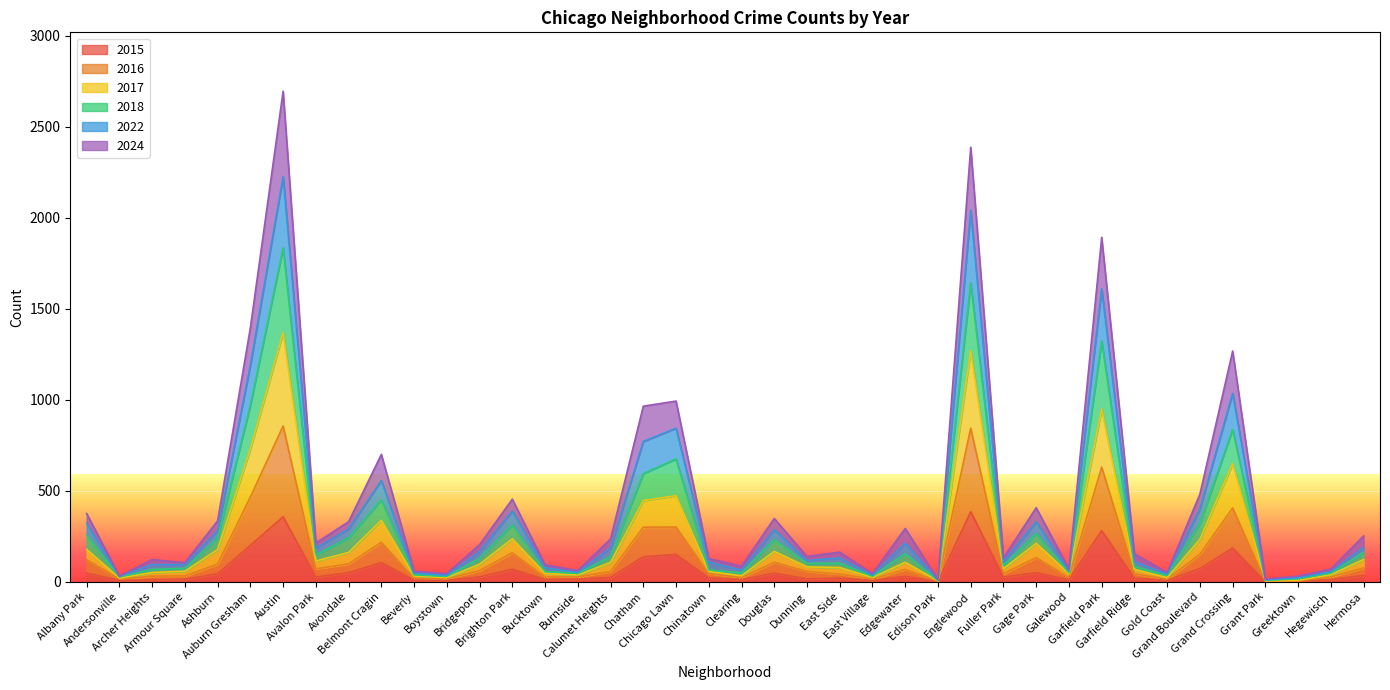

Does the chart display data point markers on the line(s)?

No